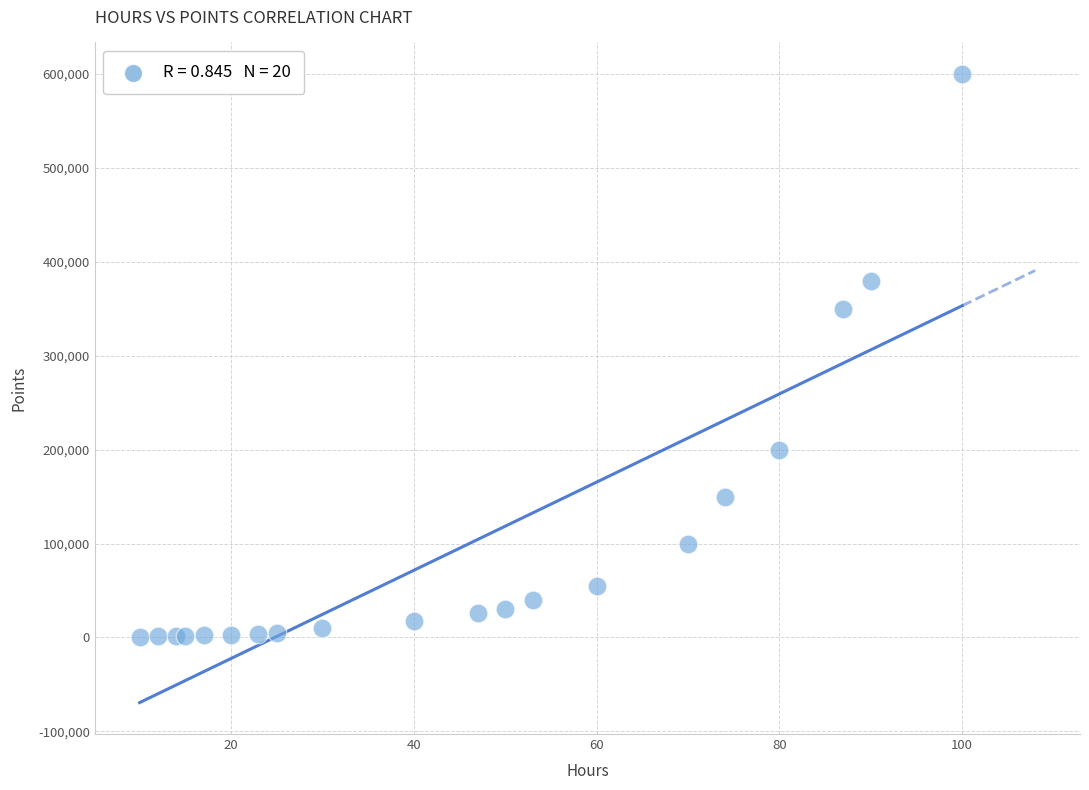

What Y value in the scatter plot is closest to 300500?

350000